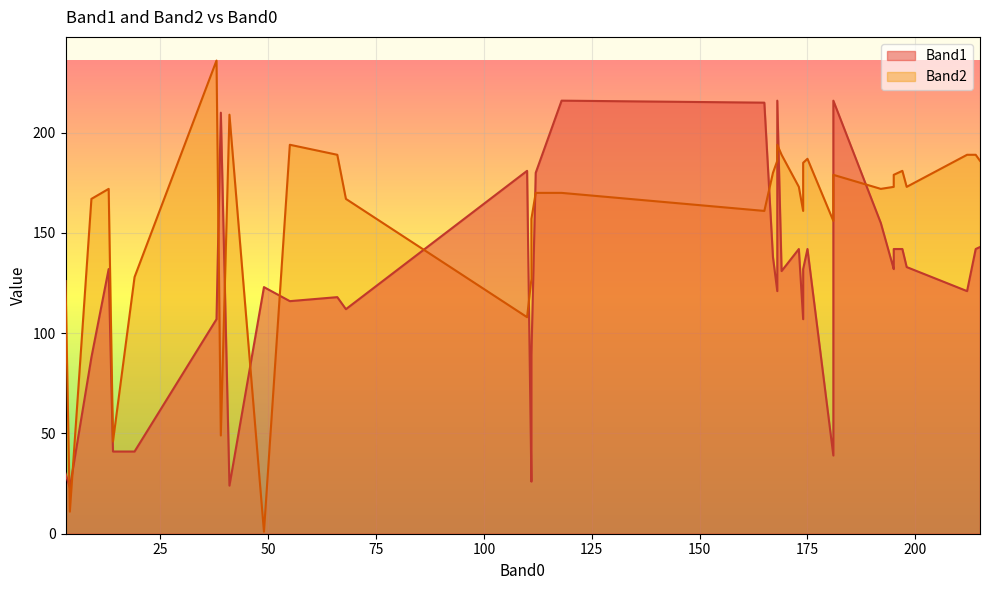

In Band1, how many points are higher than both neighbors (excluding endpoints)?

12